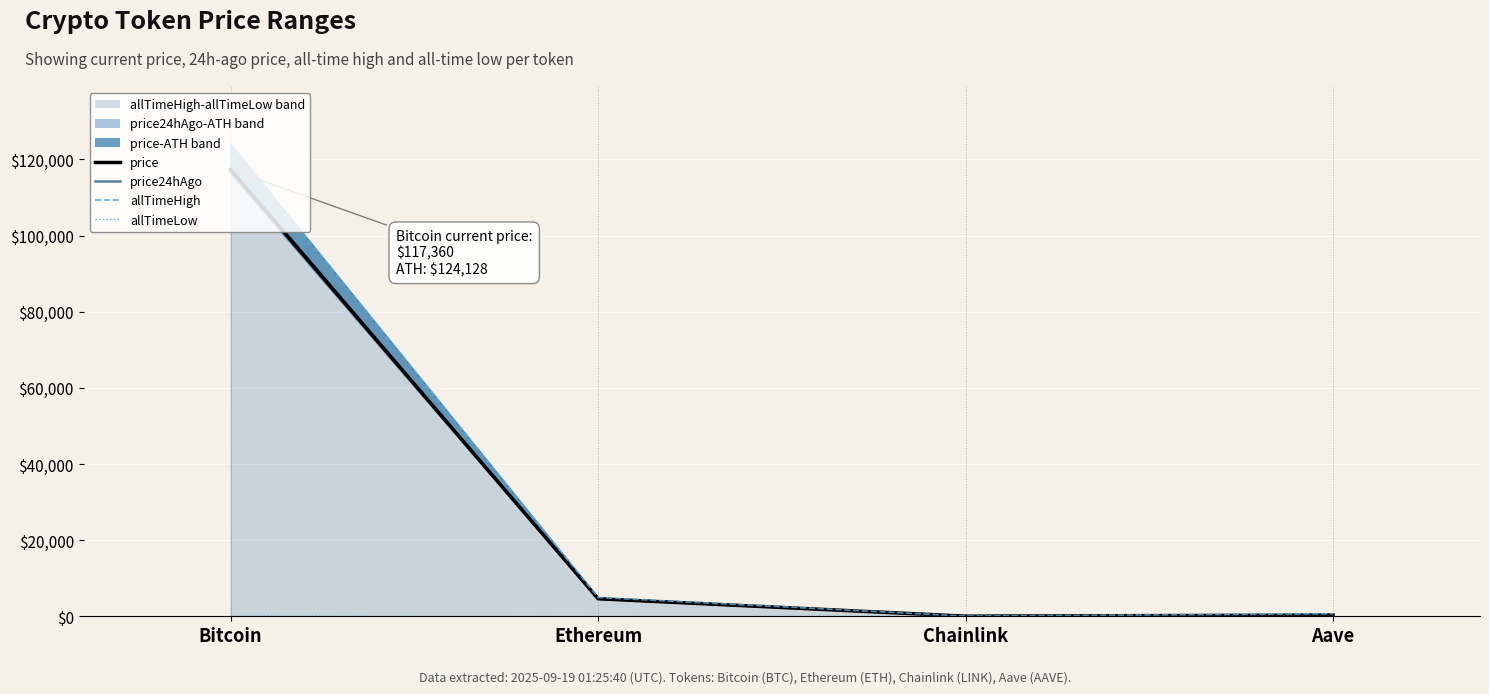

What is the maximum value for allTimeHigh?

124128.0